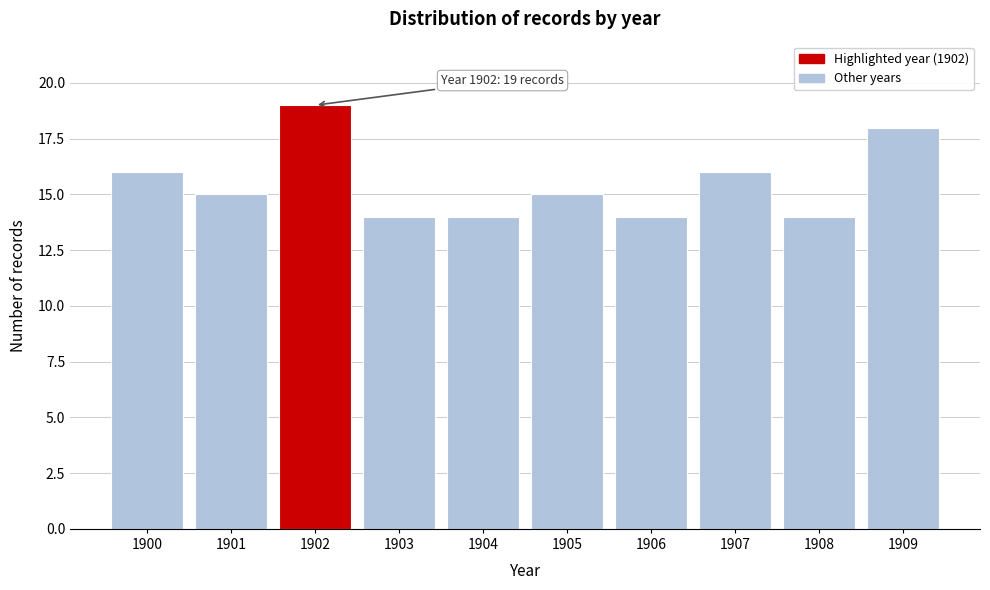

Reading left to right, list all the values displayed in this chart.

1900=16	1901=15	1902=19	1903=14	1904=14	1905=15	1906=14	1907=16	1908=14	1909=18